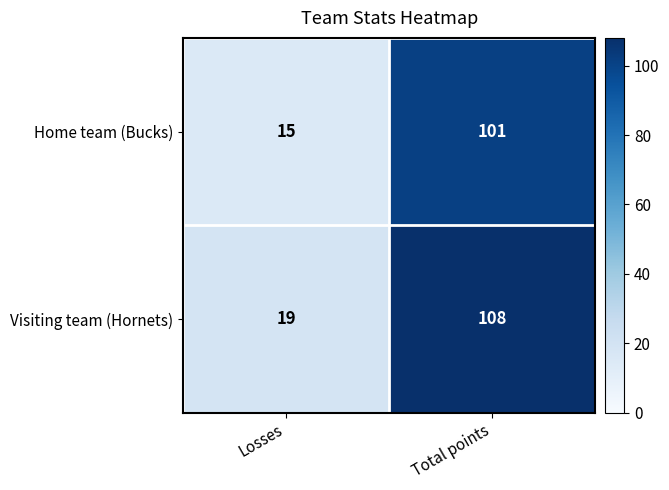

Reading left to right, extract all data points from this chart.

Home team (Bucks): Losses=15	Total points=101
Visiting team (Hornets): Losses=19	Total points=108